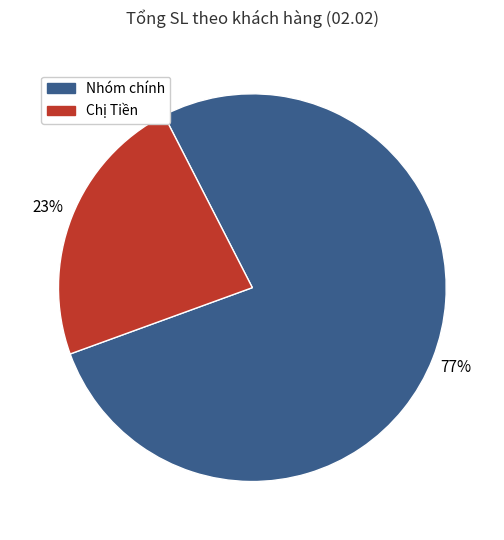

How many slices are in this pie chart?

2